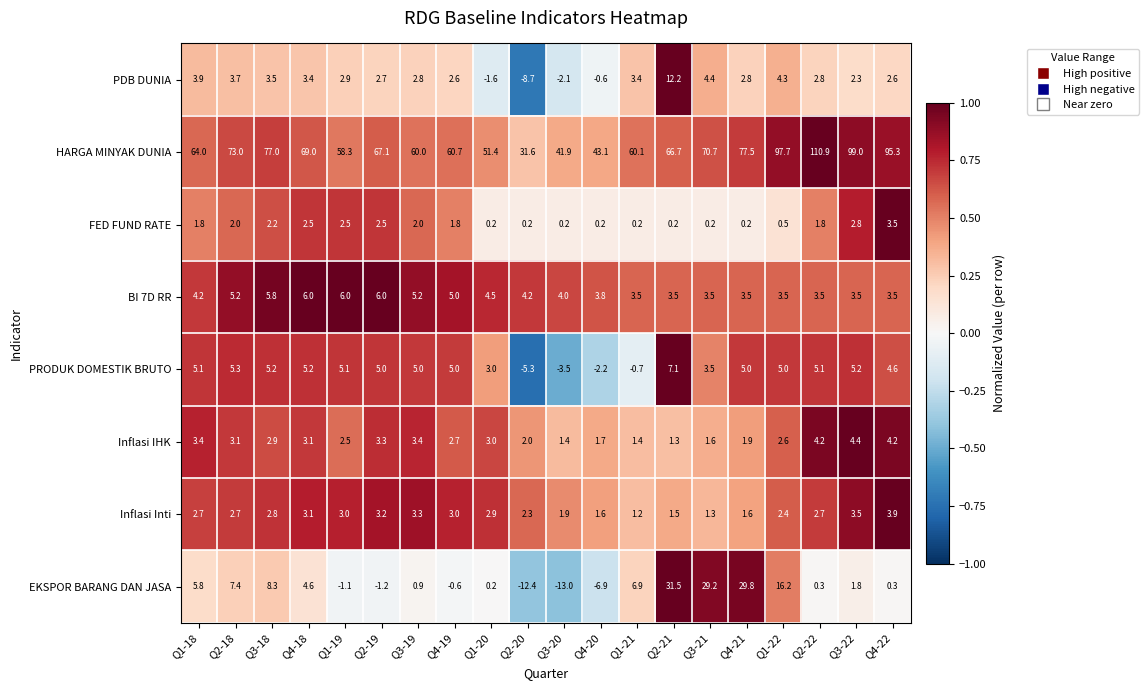

At which category does the chart reach its peak across all series?

Q2-22